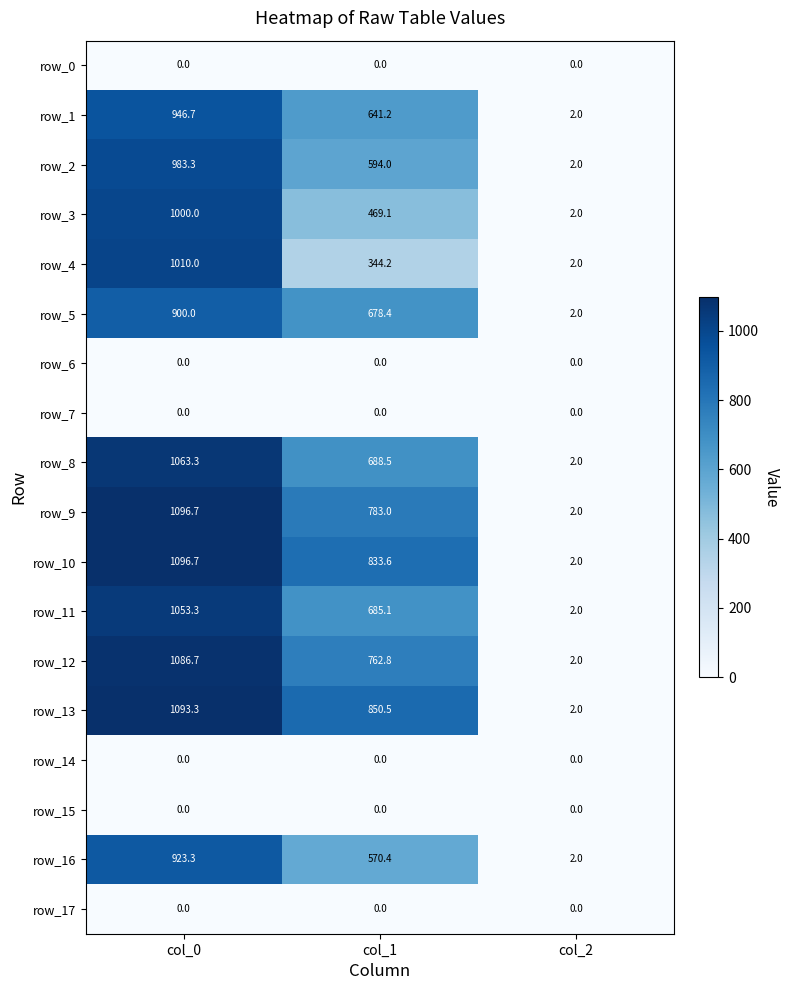

At how many categories does at least one series exceed 899?

1